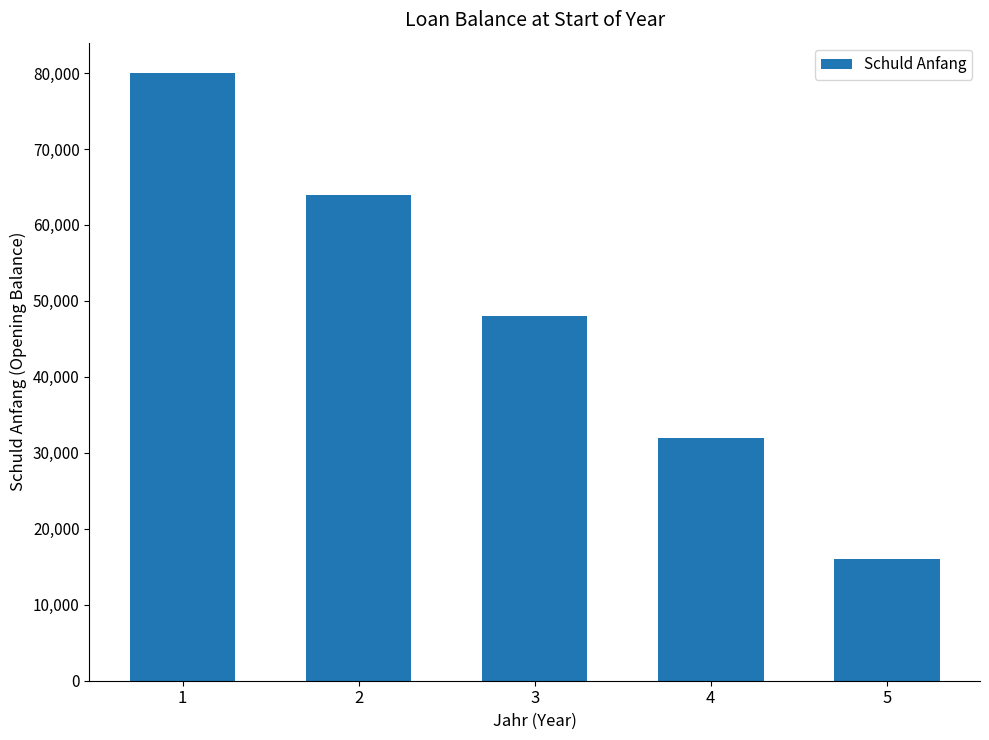

At which category does the chart reach its peak across all series?

1